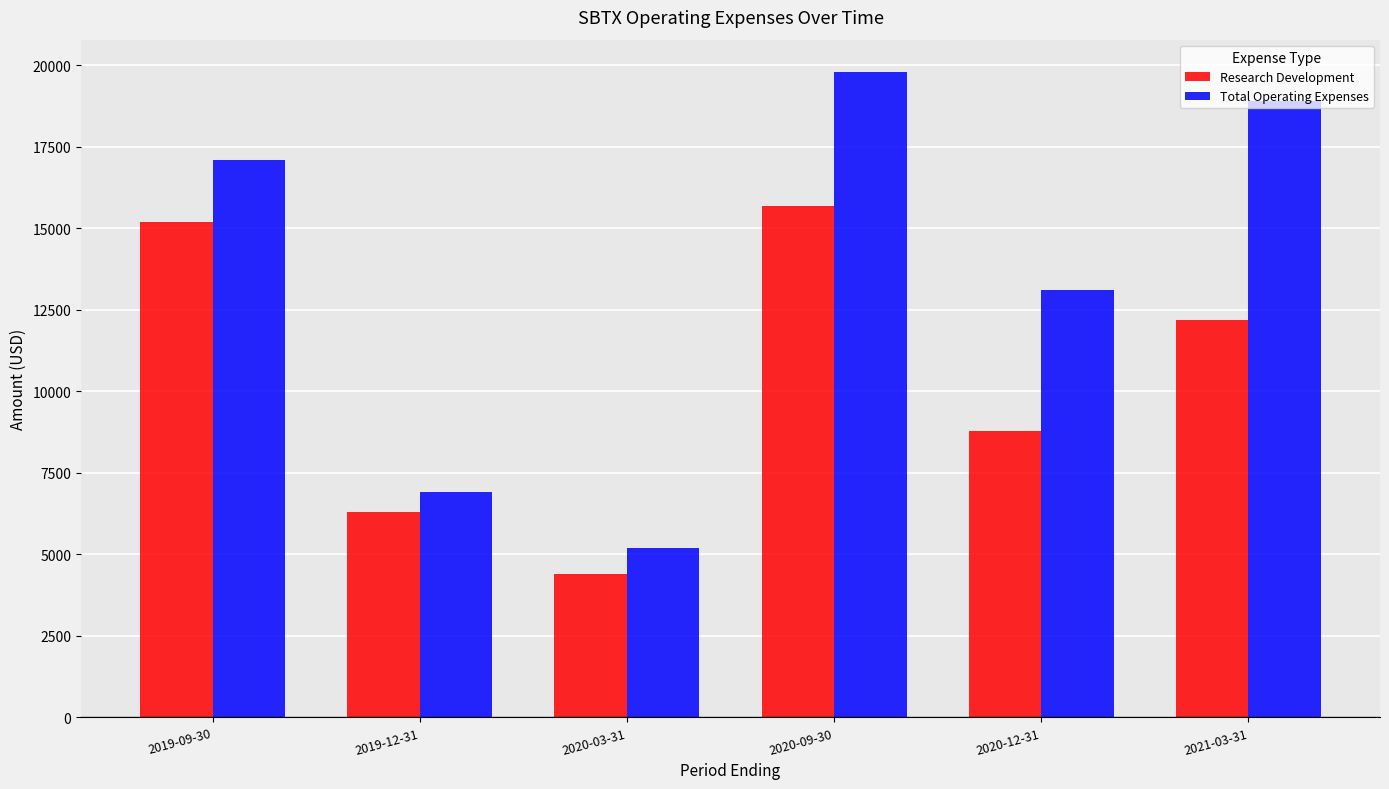

What is the total value across all series at 2019-09-30?

32300